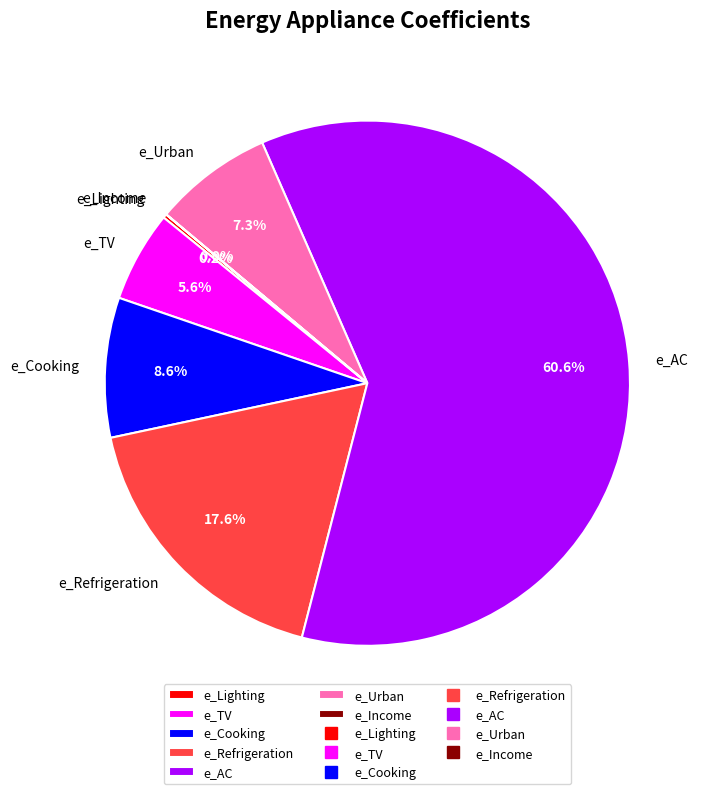

Does e_AC account for over 50% of the chart?

Yes